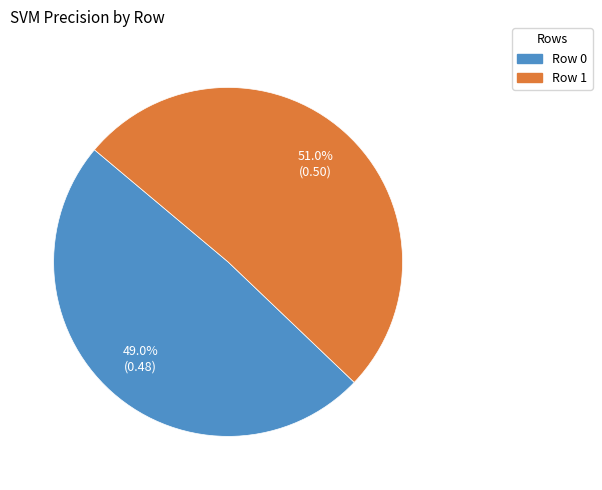

Does Row 0 represent more than half of the total?

No